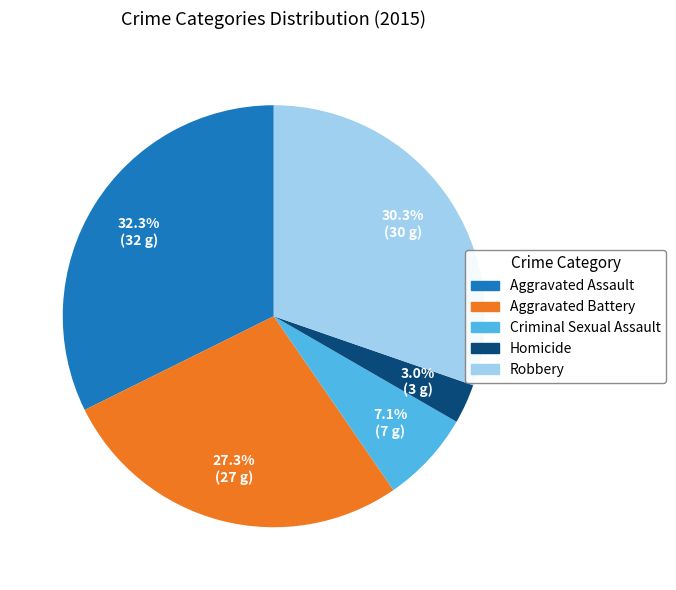

Rank the categories by value from lowest to highest.

Homicide, Criminal Sexual Assault, Aggravated Battery, Robbery, Aggravated Assault